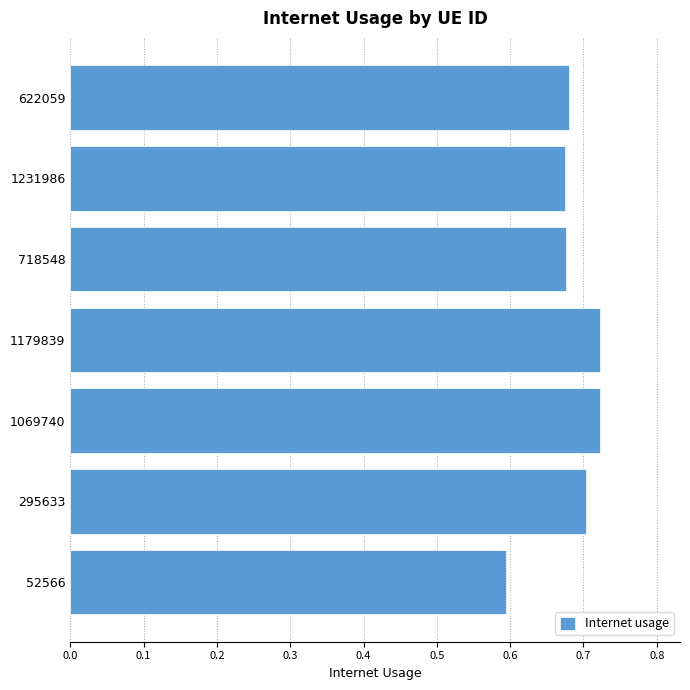

Is it true that the value at 1231986 is 1.0?

False